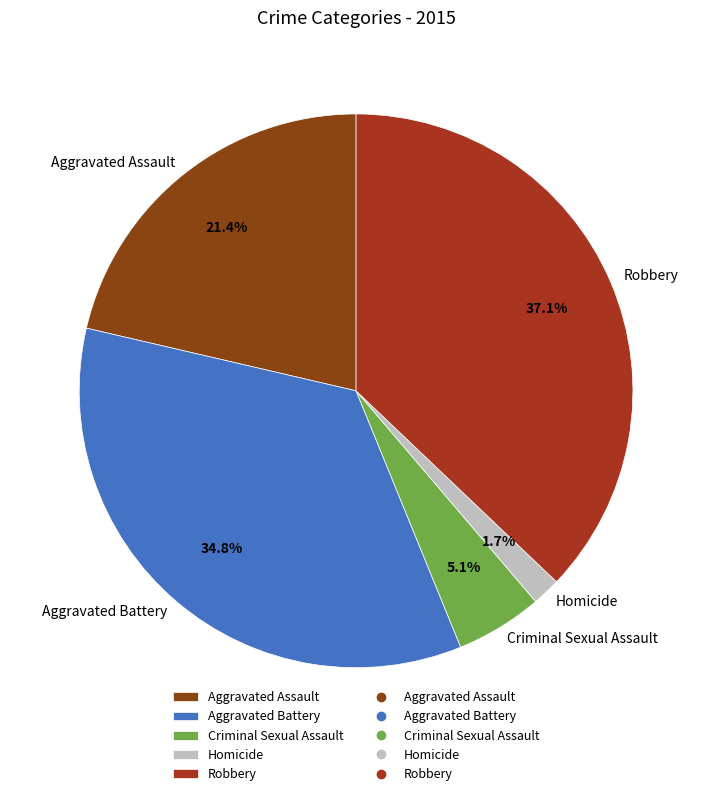

Which category has the smallest portion of the pie?

Homicide